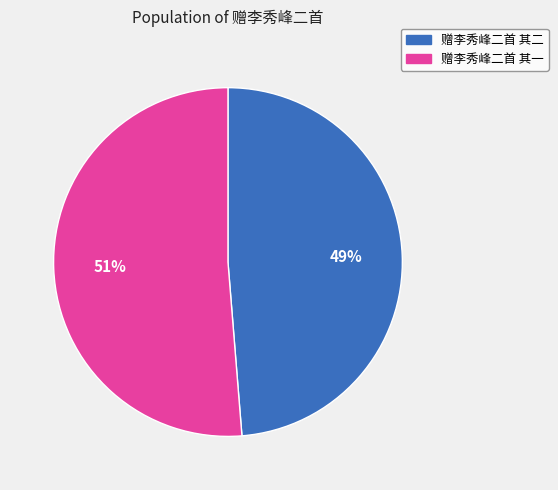

Approximately how many times larger is the value at 赠李秀峰二首 其二 compared to 赠李秀峰二首 其一?

1.0